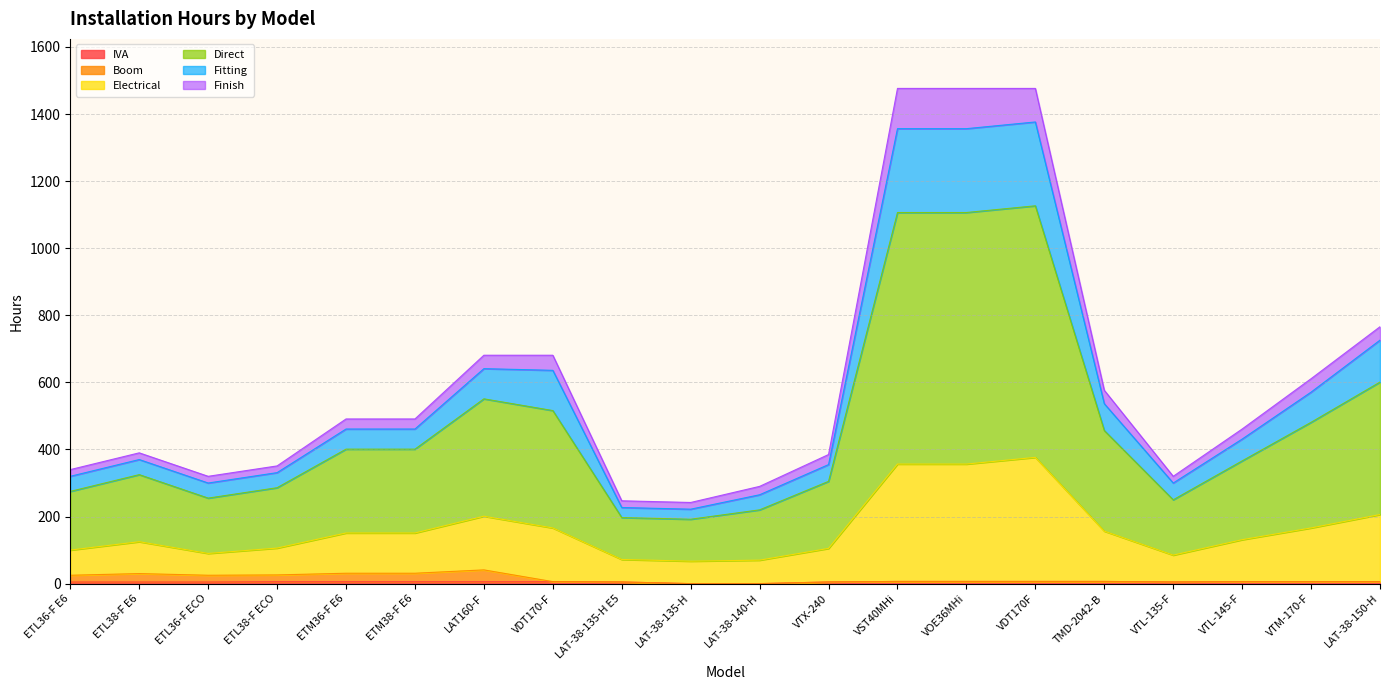

What is the label of the 18th point from the right?

ETL36-F ECO